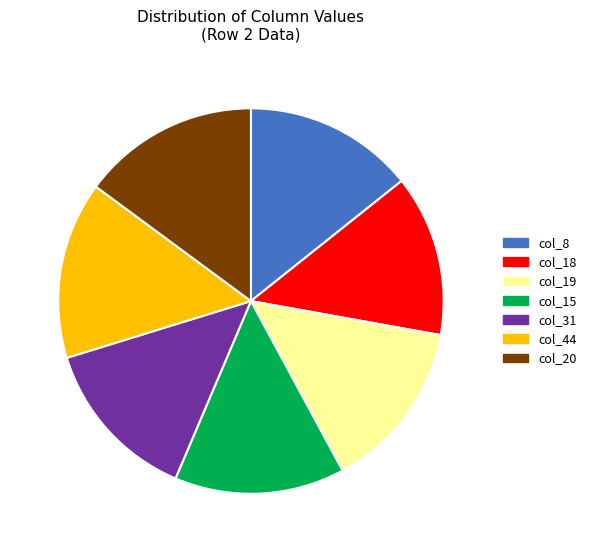

Is there a majority slice in this chart?

No